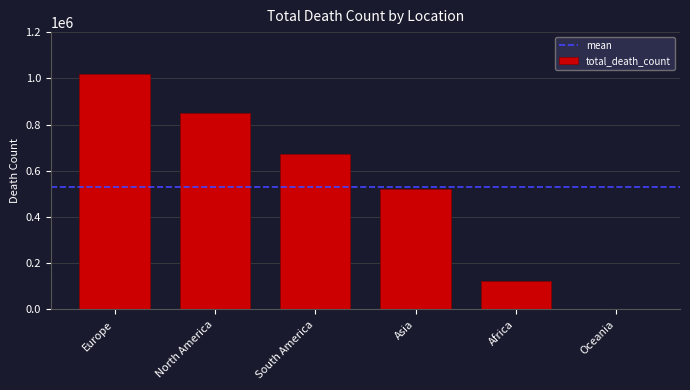

What is the sum of all values?

3180206